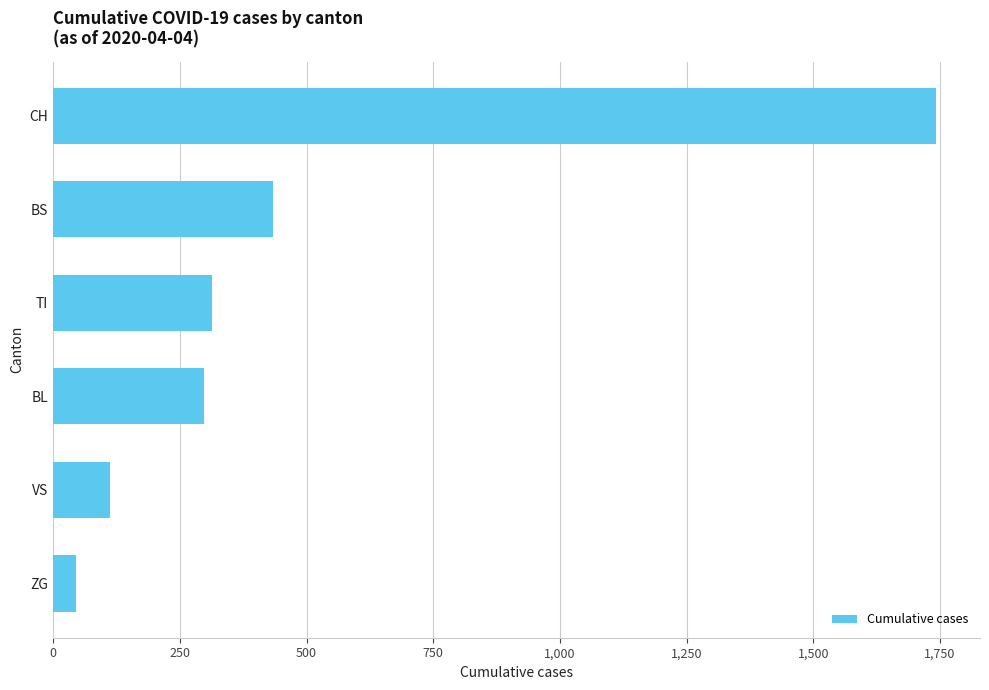

Rank the categories by value from lowest to highest.

ZG, VS, BL, TI, BS, CH